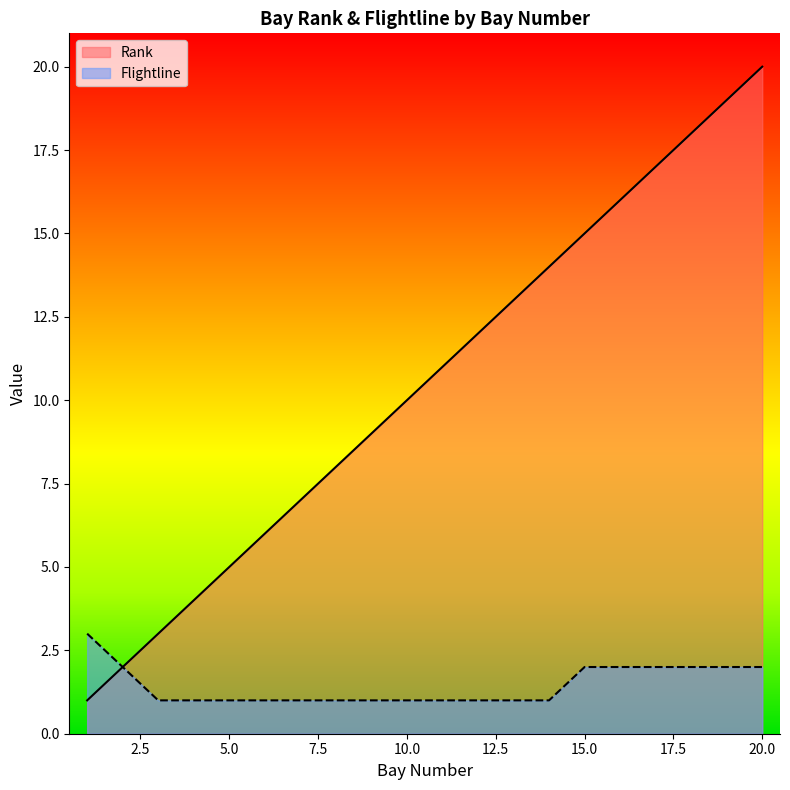

What is the minimum value shown in the chart?

1